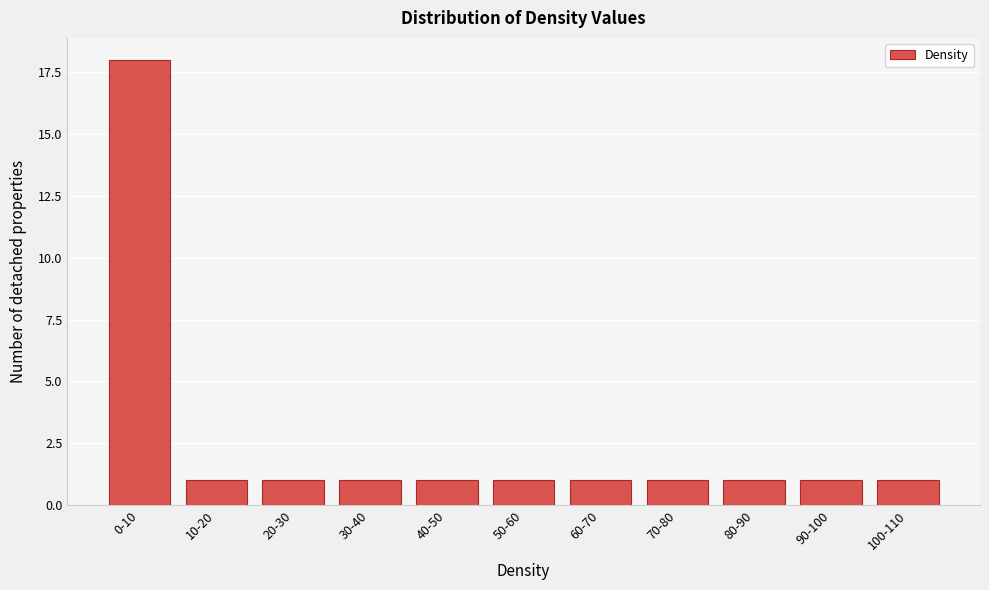

Reading left to right, transcribe all the data shown in this chart.

18	1	1	1	1	1	1	1	1	1	1